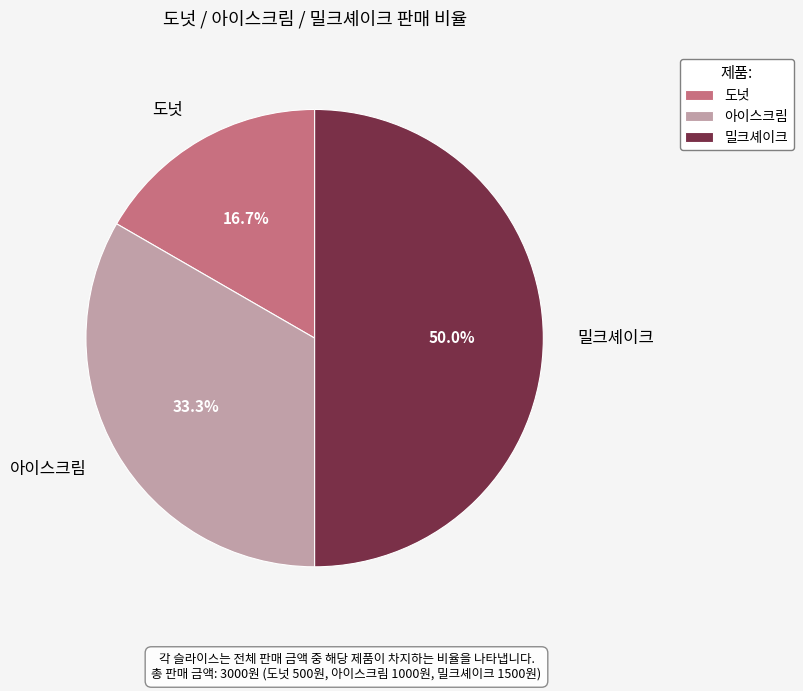

To the nearest percent, what percentage of the pie is 도넛?

17%